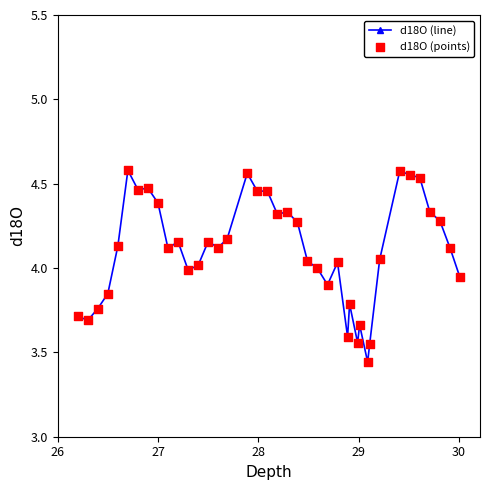

What is the difference between the second highest and second lowest values?

1.0